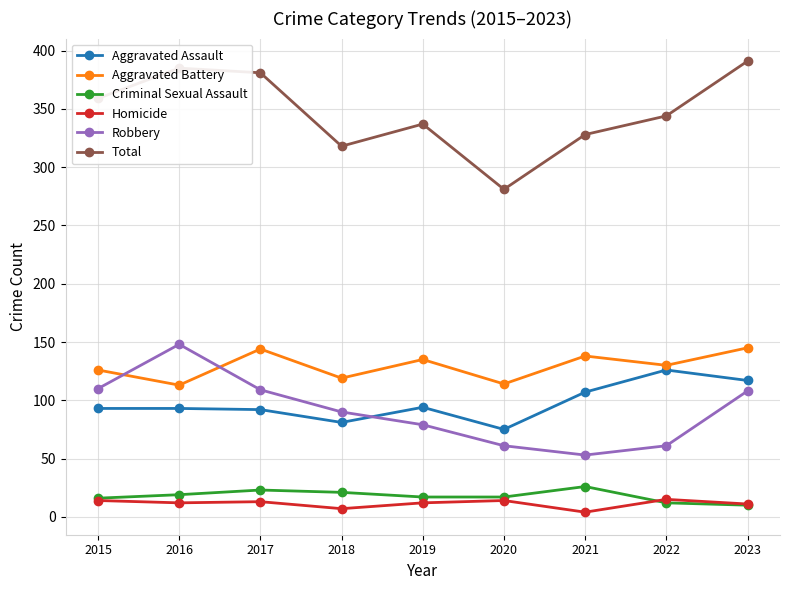

What is the maximum value for Aggravated Assault?

126